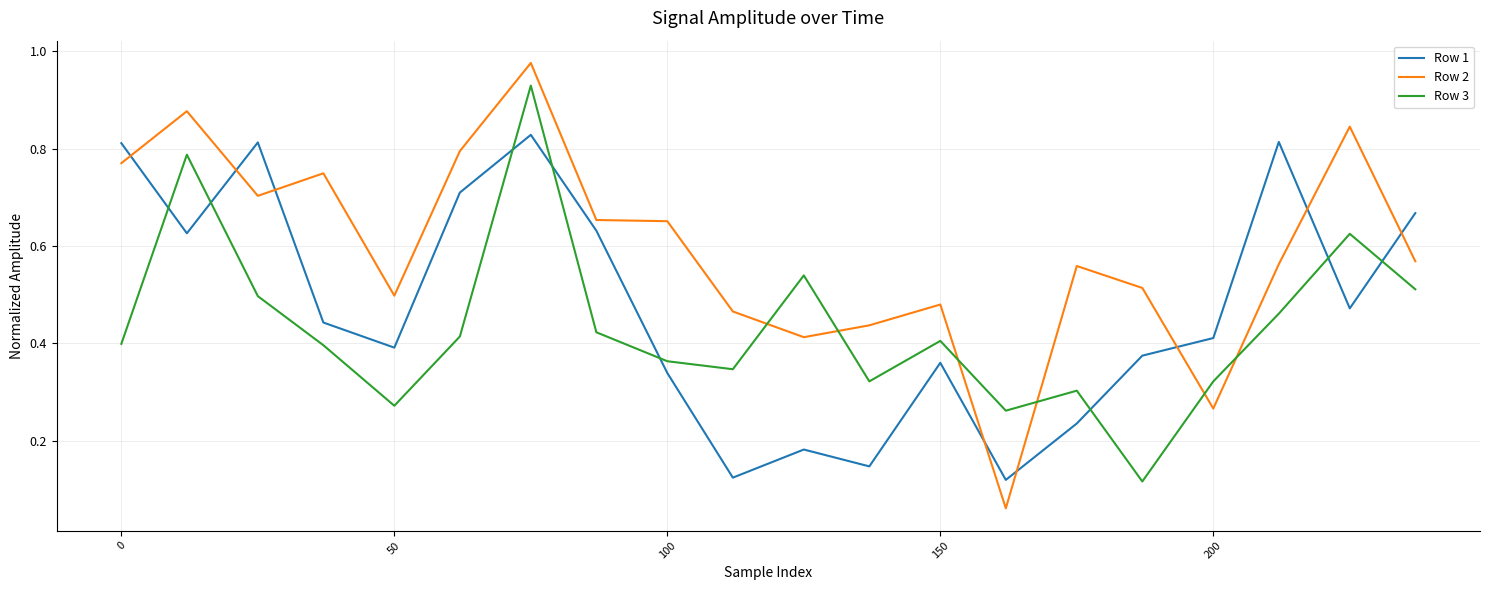

Rank the series by their average value, from highest to lowest.

Row 2, Row 1, Row 3